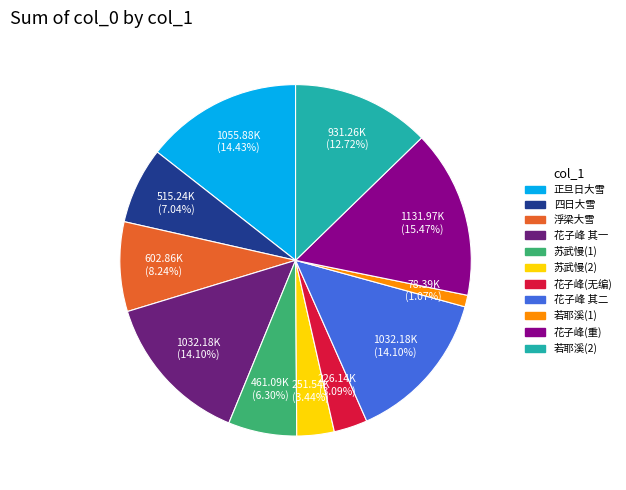

Combined, do 四日大雪 and 若耶溪(2) account for over 50%?

No